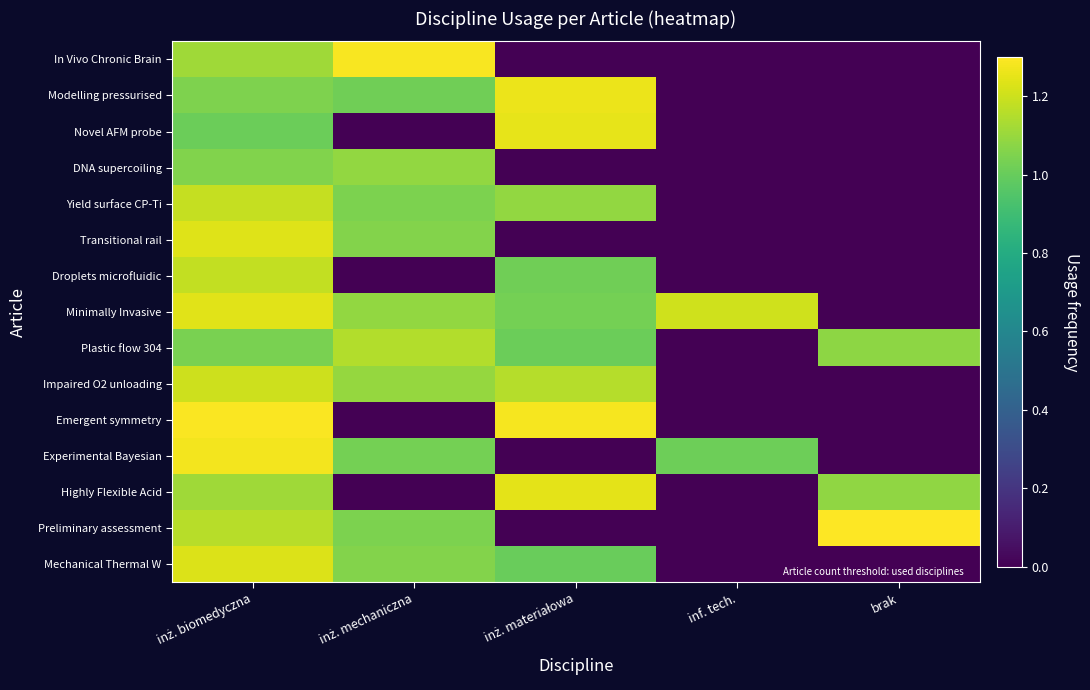

At which category is the sum across all series the highest?

inż. biomedyczna